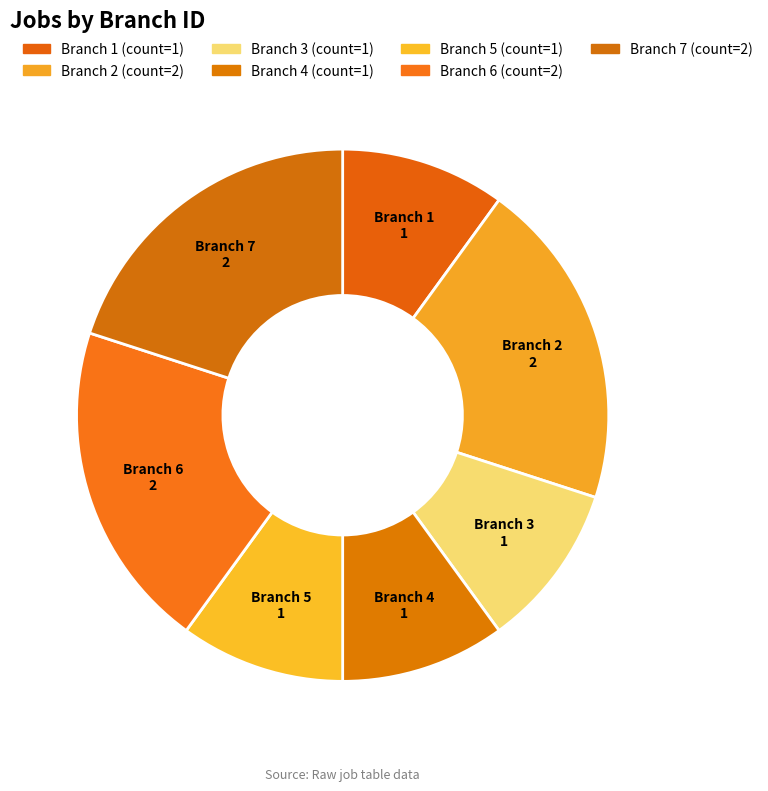

How many slices are in this pie chart?

7